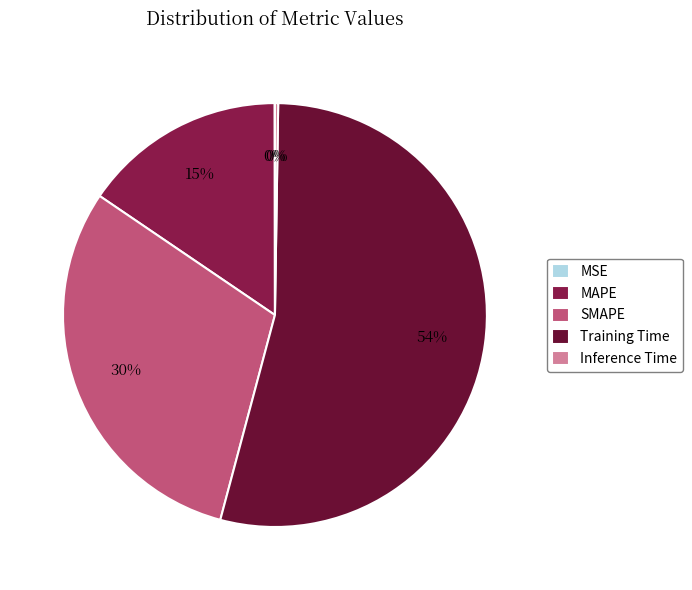

To the nearest percent, what is the average slice percentage?

20%